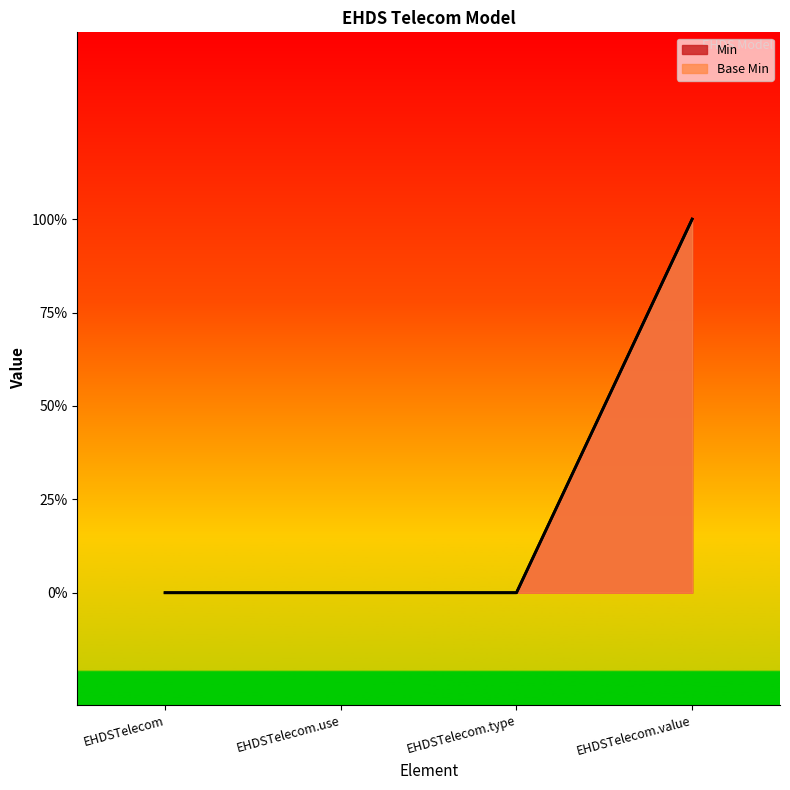

What is the label of the 1st point from the left?

EHDSTelecom